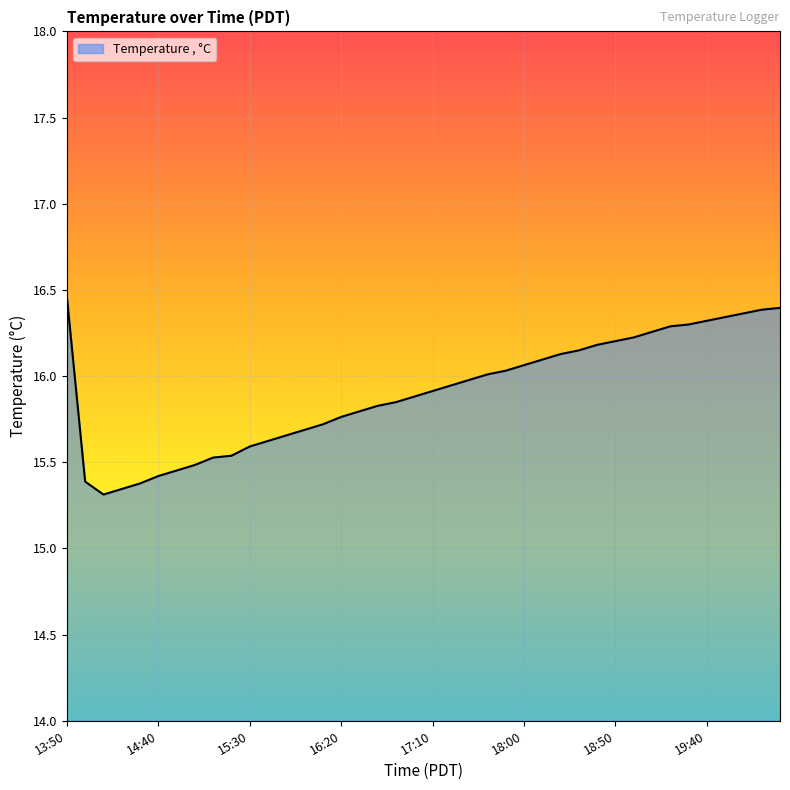

What is the difference between the maximum and minimum values?

1.1